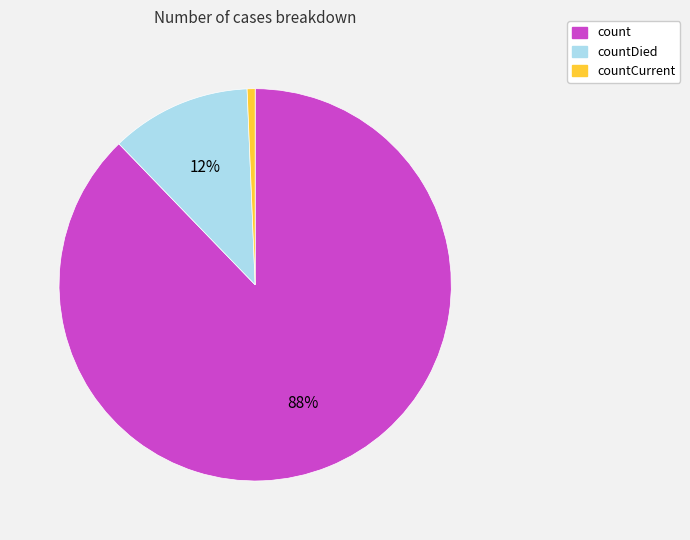

Is there any slice that represents more than half of the pie?

Yes